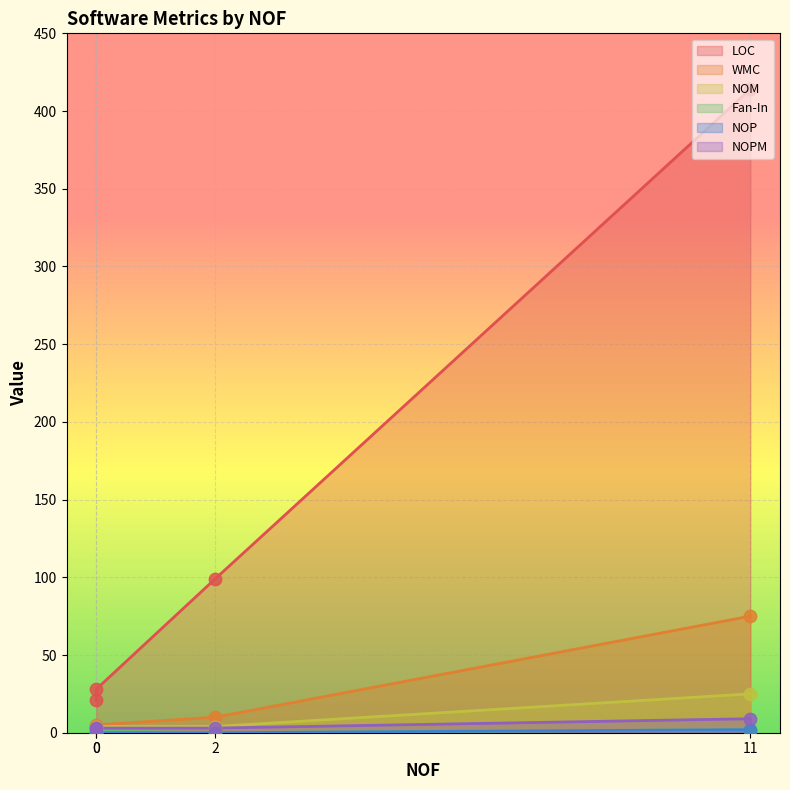

Which series contains the lowest Y value?

Fan-In